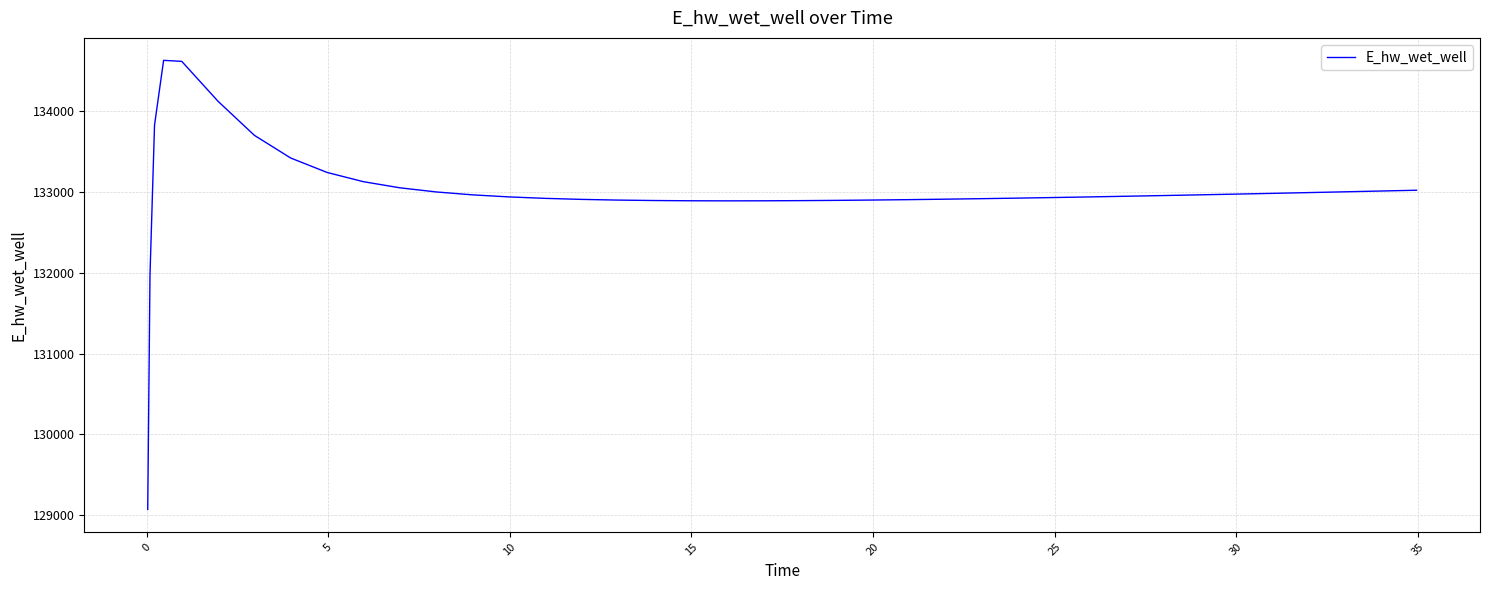

What is the minimum value shown in the chart?

129070.3